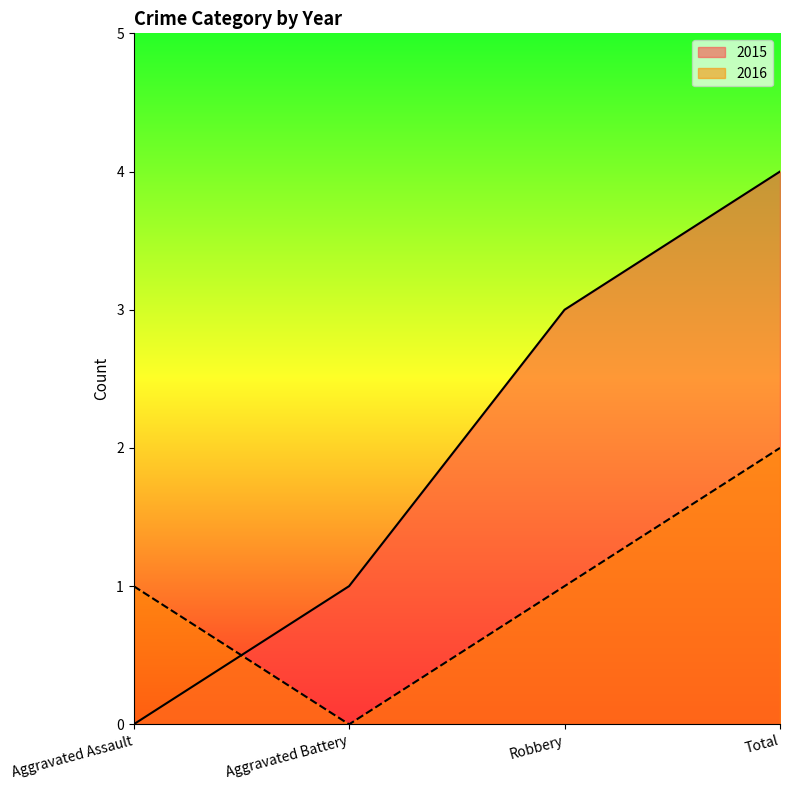

What position from the right is Total?

1